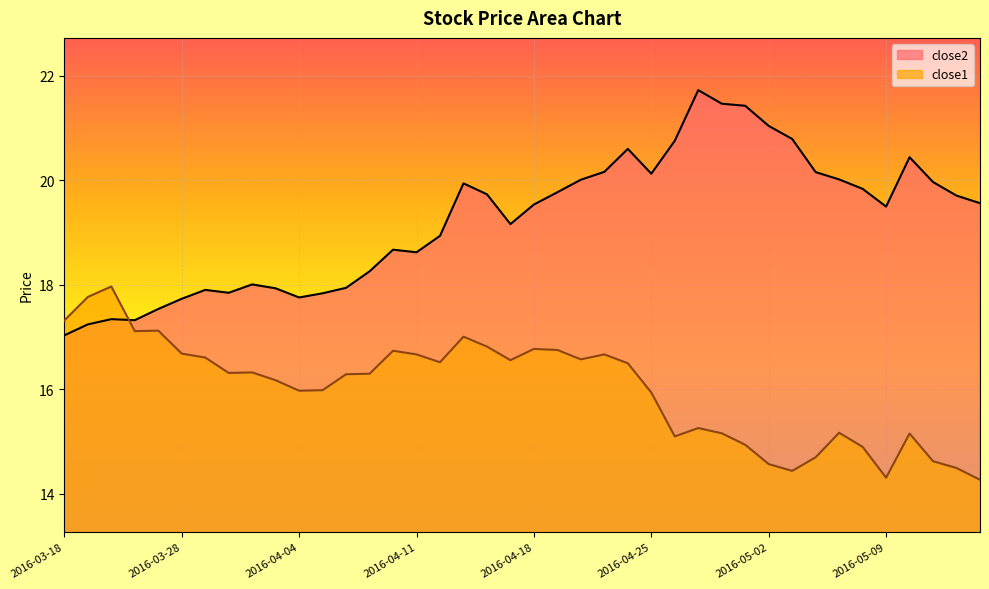

What is the average value of the close1 series?

16.0